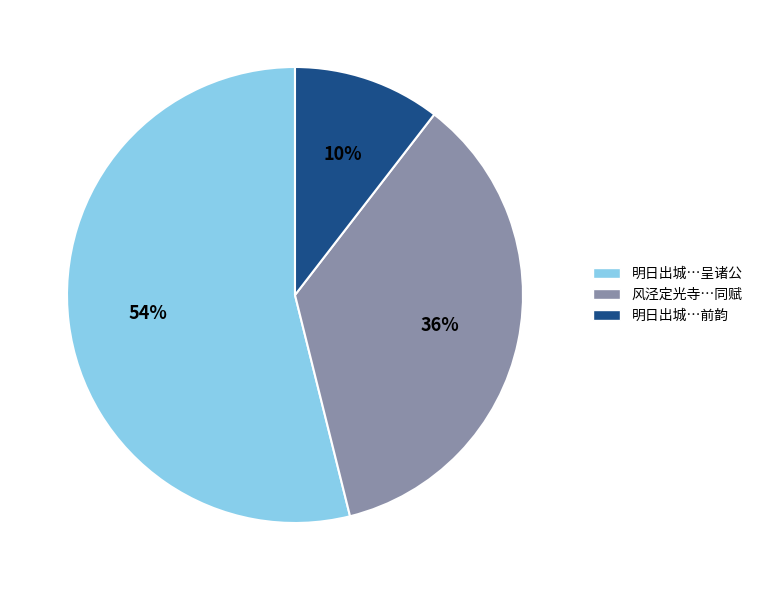

Does any single category account for the majority?

Yes